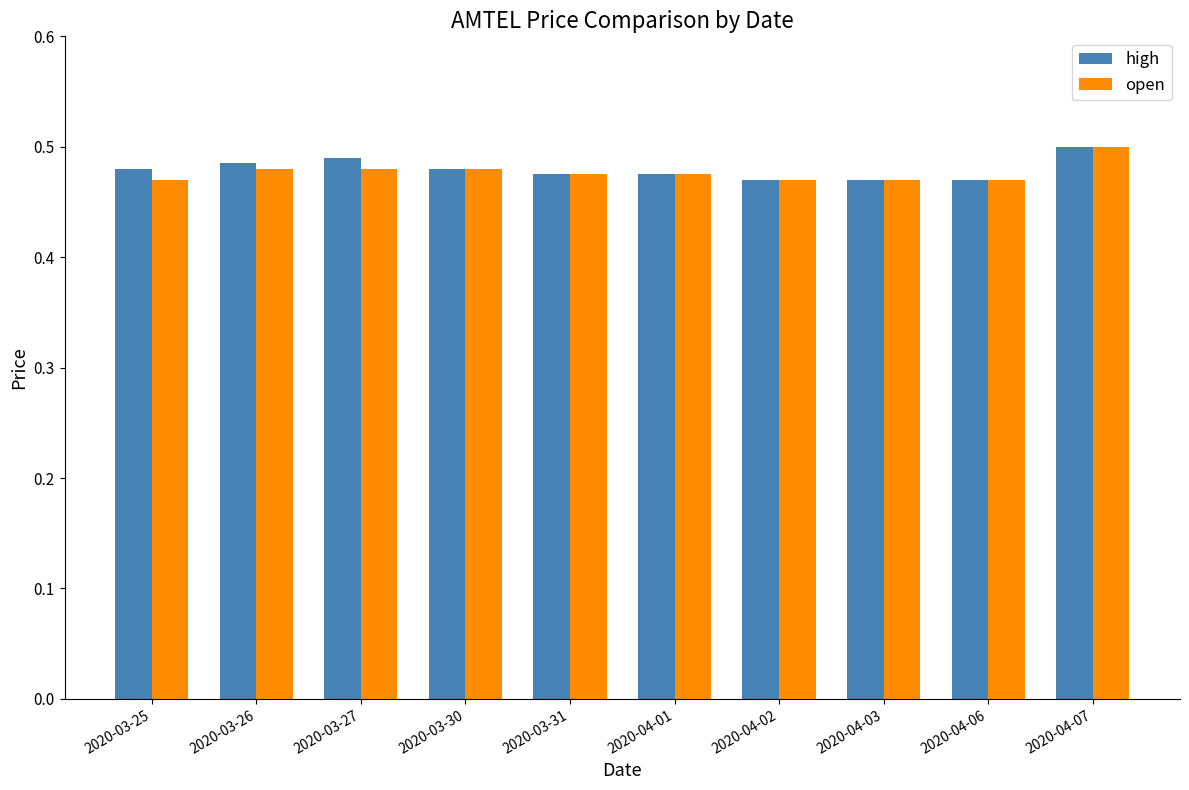

At which category is the sum across all series the highest?

2020-04-07